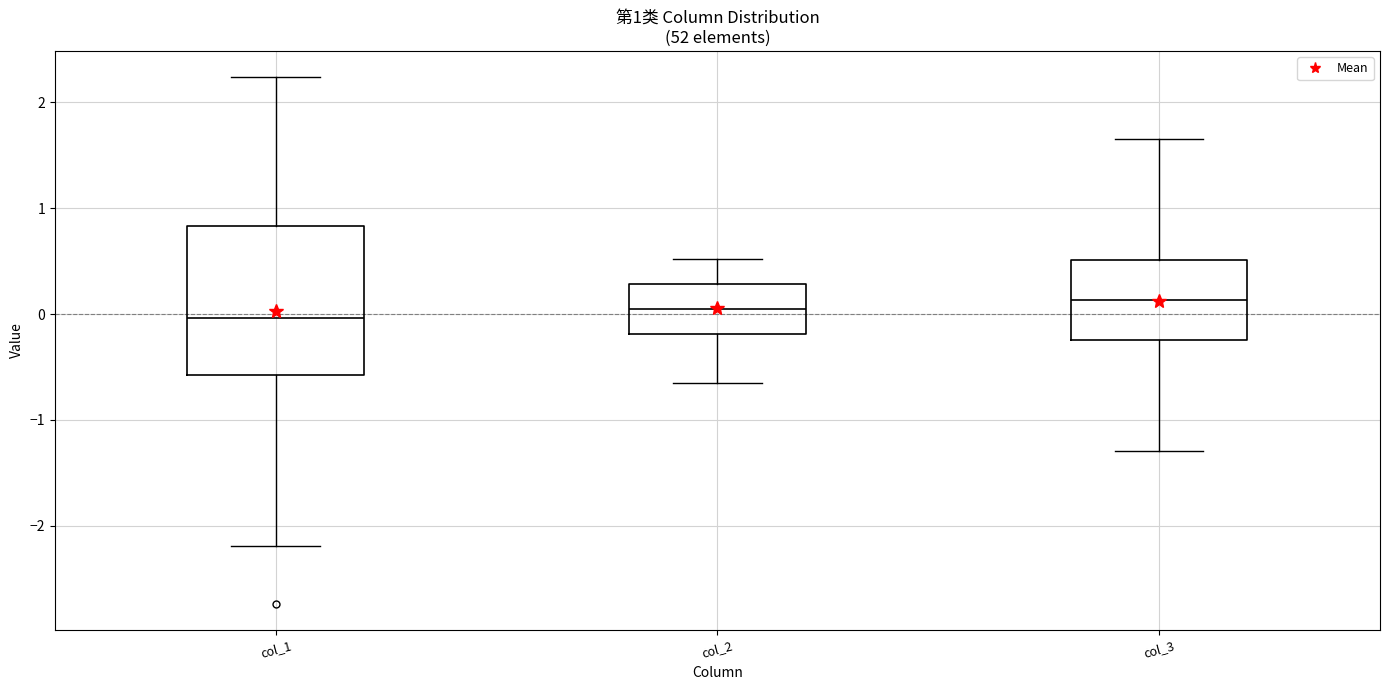

Which box is the tallest, from its lower edge to its upper edge?

col_1